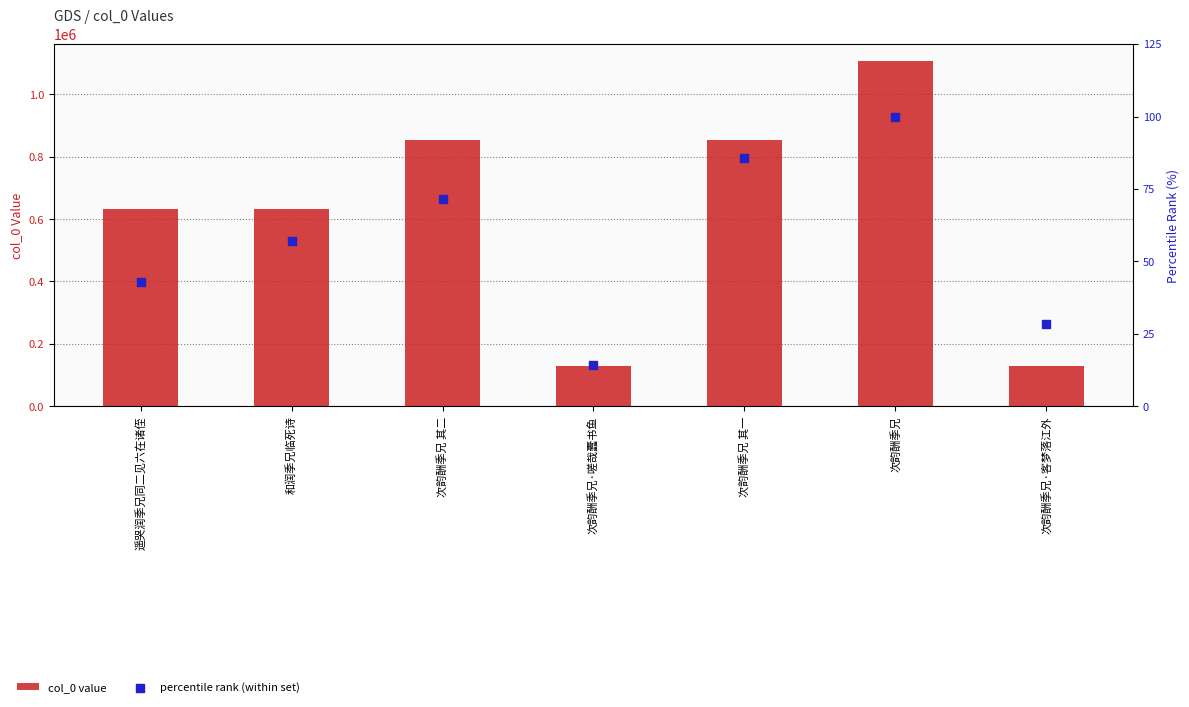

Is the value of percentile rank (within set) at 次韵酬季兄 其二 greater than the value of col_0 value at 和润季兄临死诗?

No